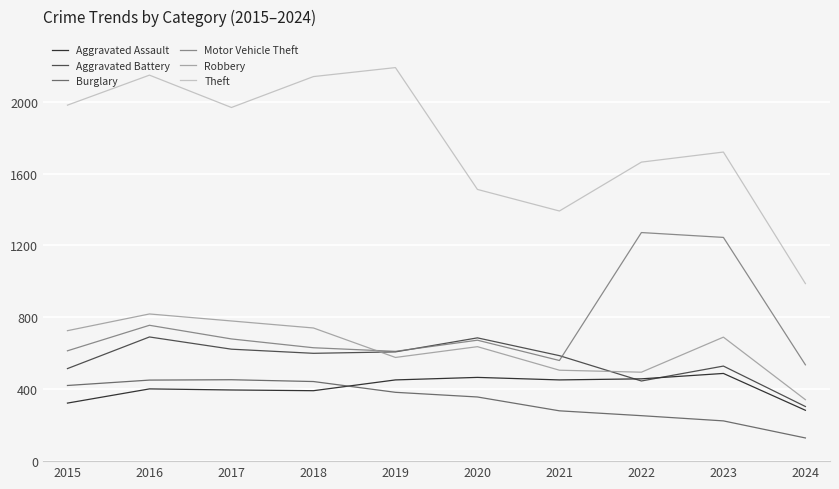

What is the difference between the Motor Vehicle Theft values at 2018 and 2016?

125